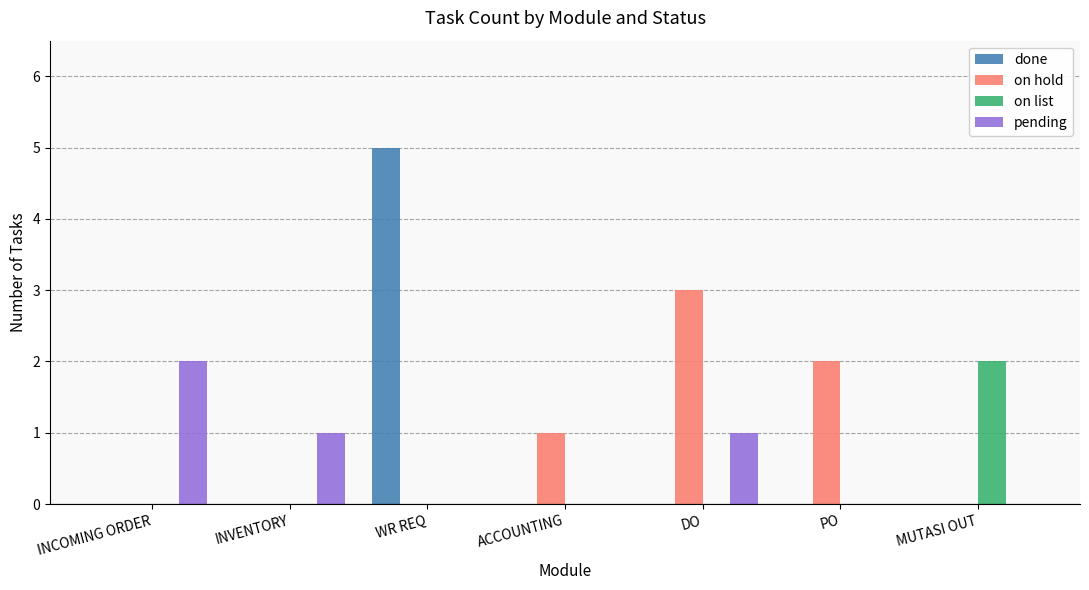

Is it true that on hold equals 2 at MUTASI OUT?

False